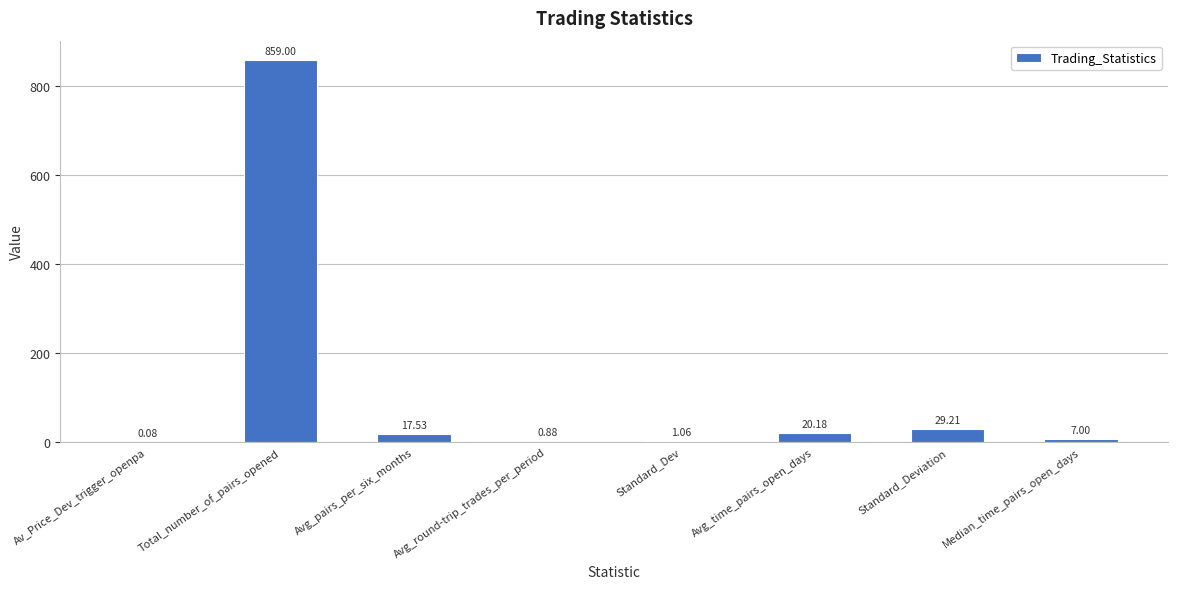

What is the sum of all values?

934.9